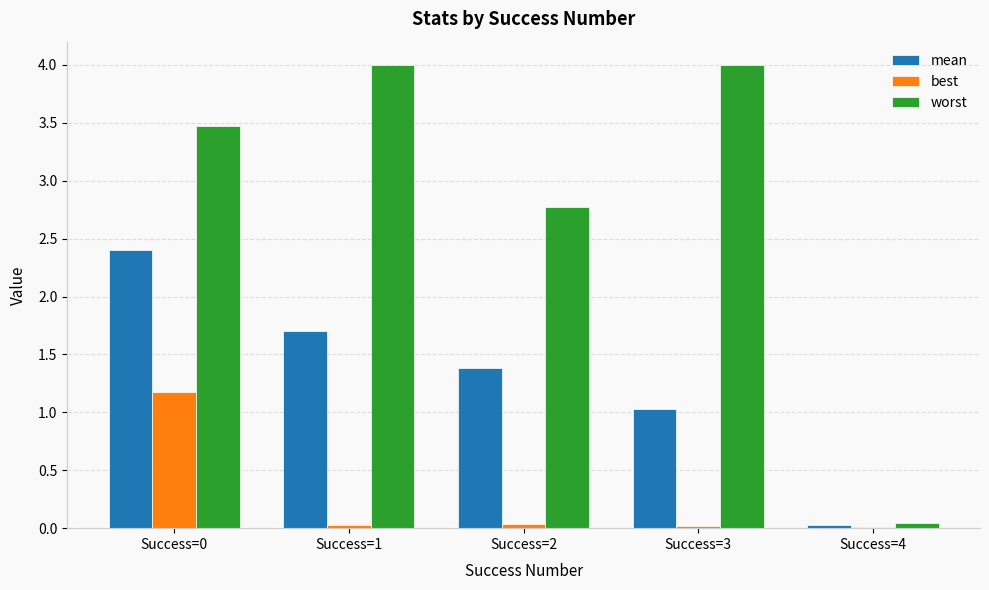

What is the maximum value for worst?

4.0